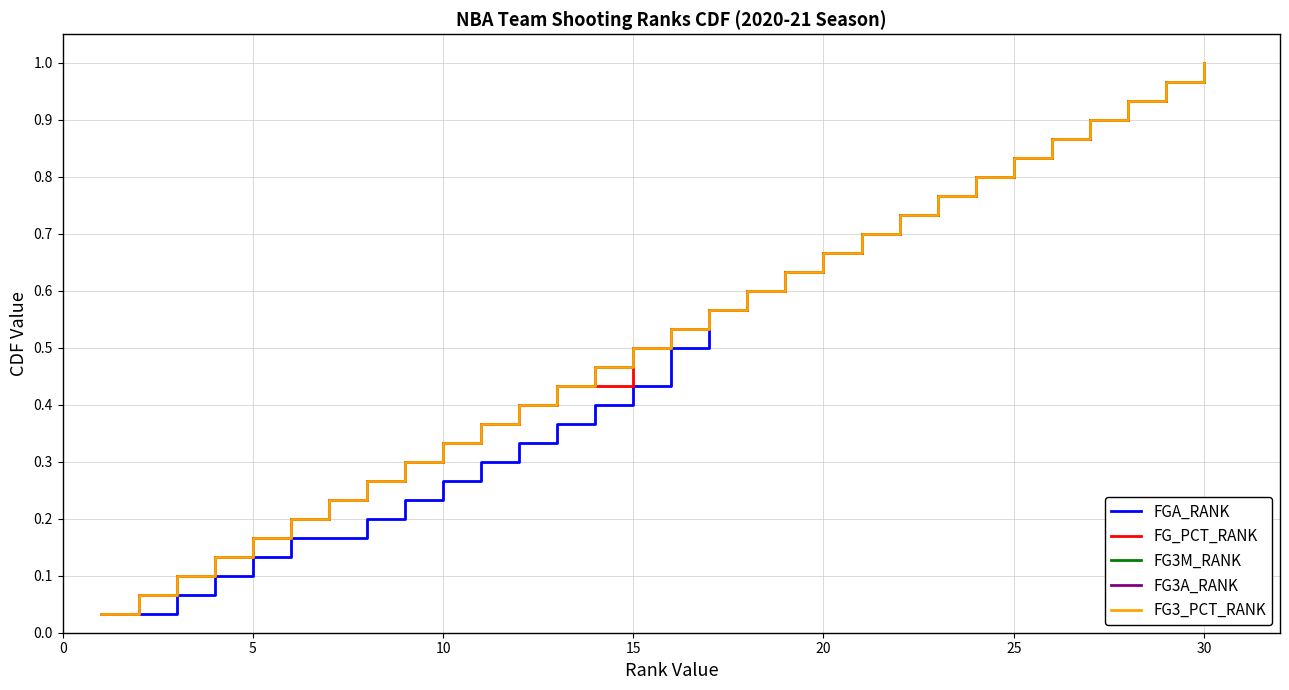

True or false: FG_PCT_RANK has more than 2 interior local peaks.

False